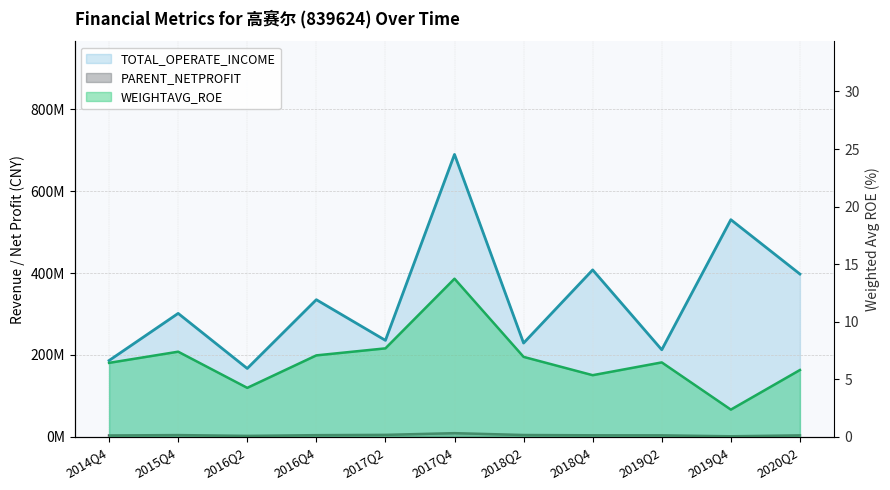

The value of TOTAL_OPERATE_INCOME at 2019Q2 is 212761015.1. True or false?

True